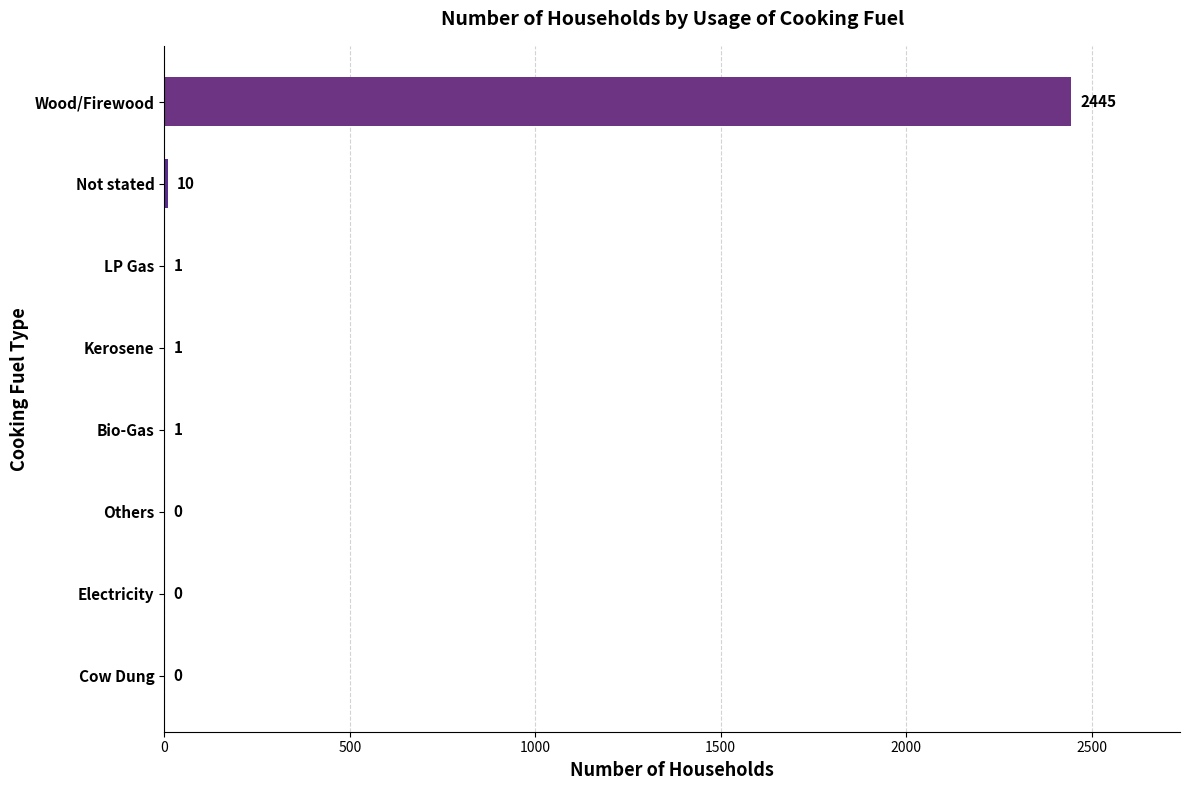

Count the number of data series in this chart.

1